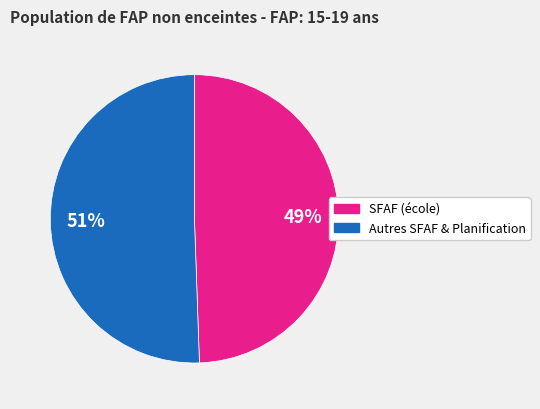

Is there a majority slice in this chart?

Yes